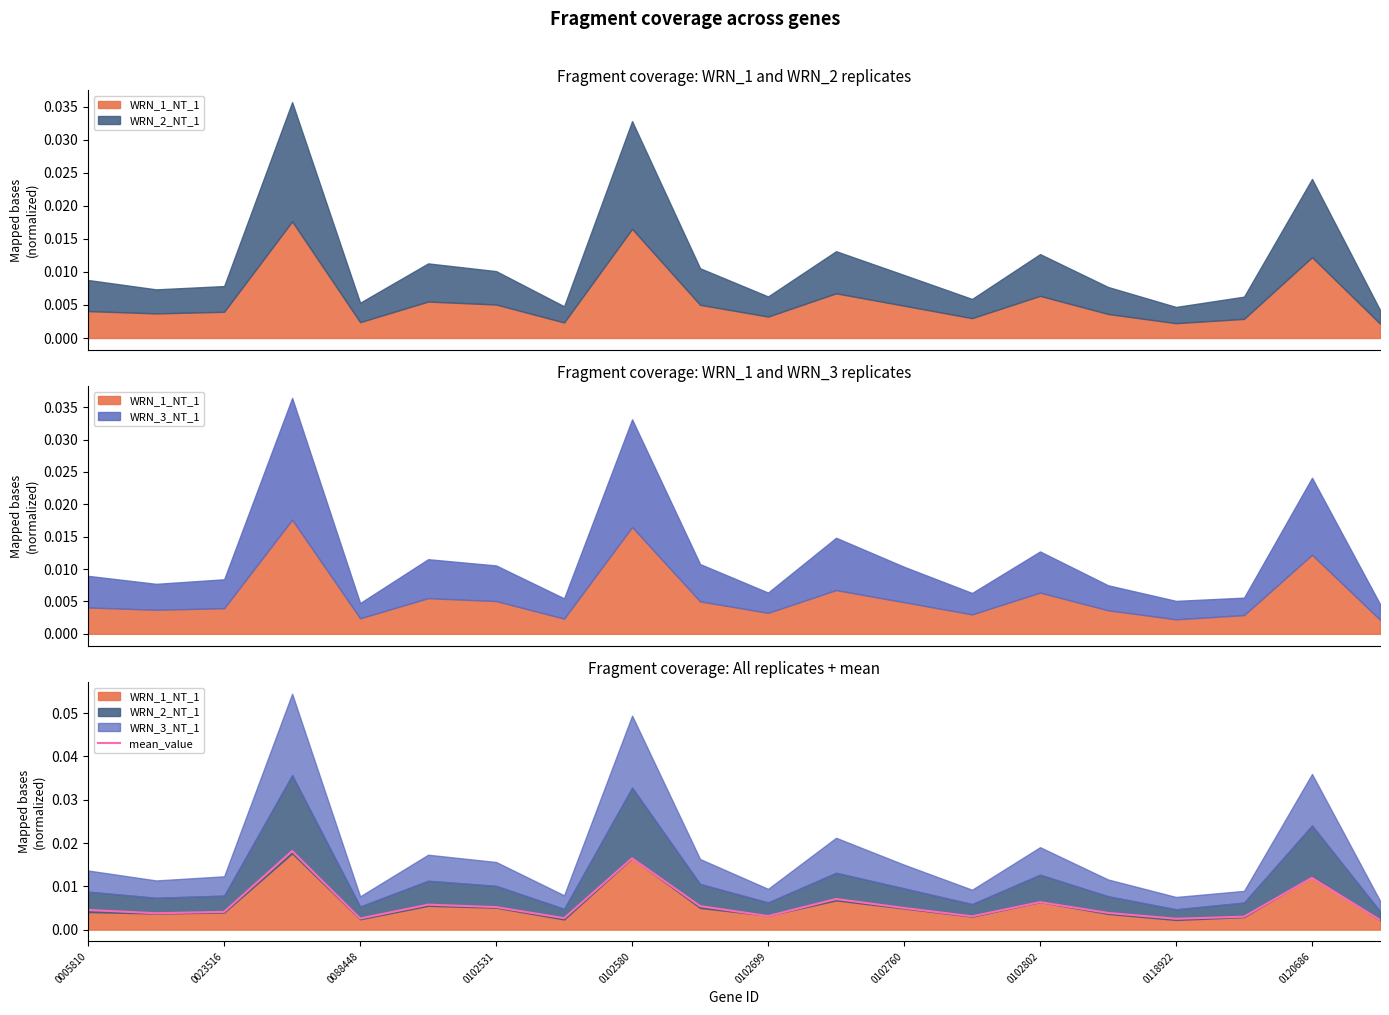

True or false: the data shows 0.0 at 11.

True